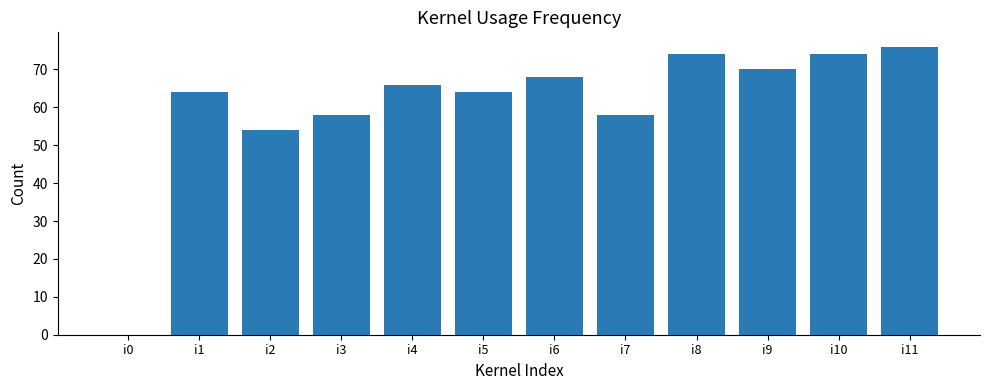

Reading left to right, transcribe all the data shown in this chart.

0	64	54	58	66	64	68	58	74	70	74	76